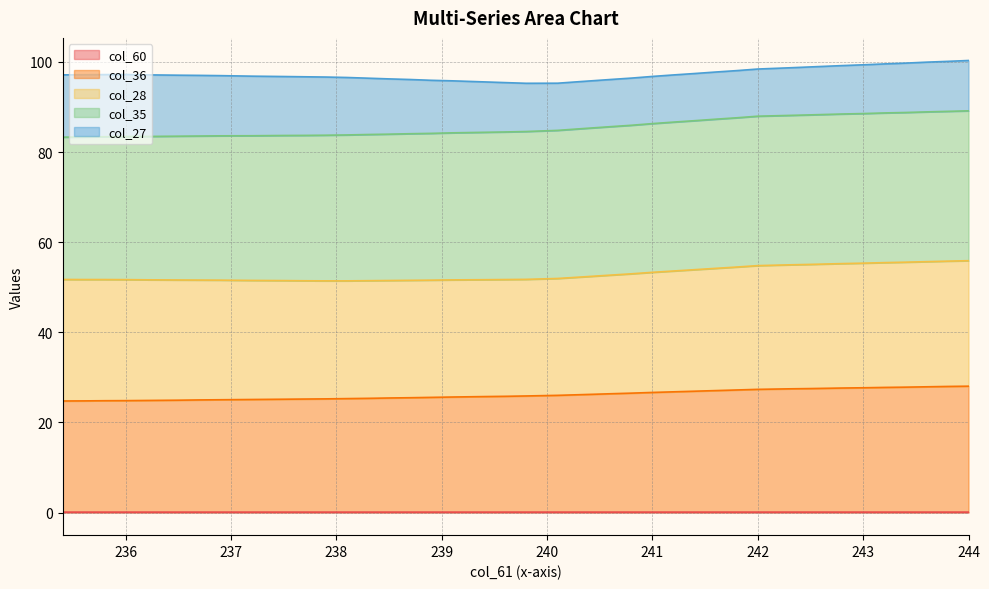

True or false: col_61 and col_60 cross at least once.

False